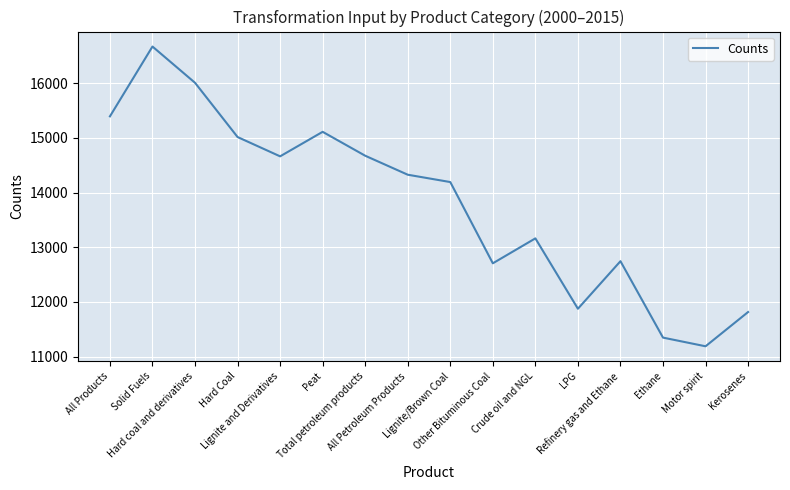

Is it true that the value at Total petroleum products is 5918.3?

False